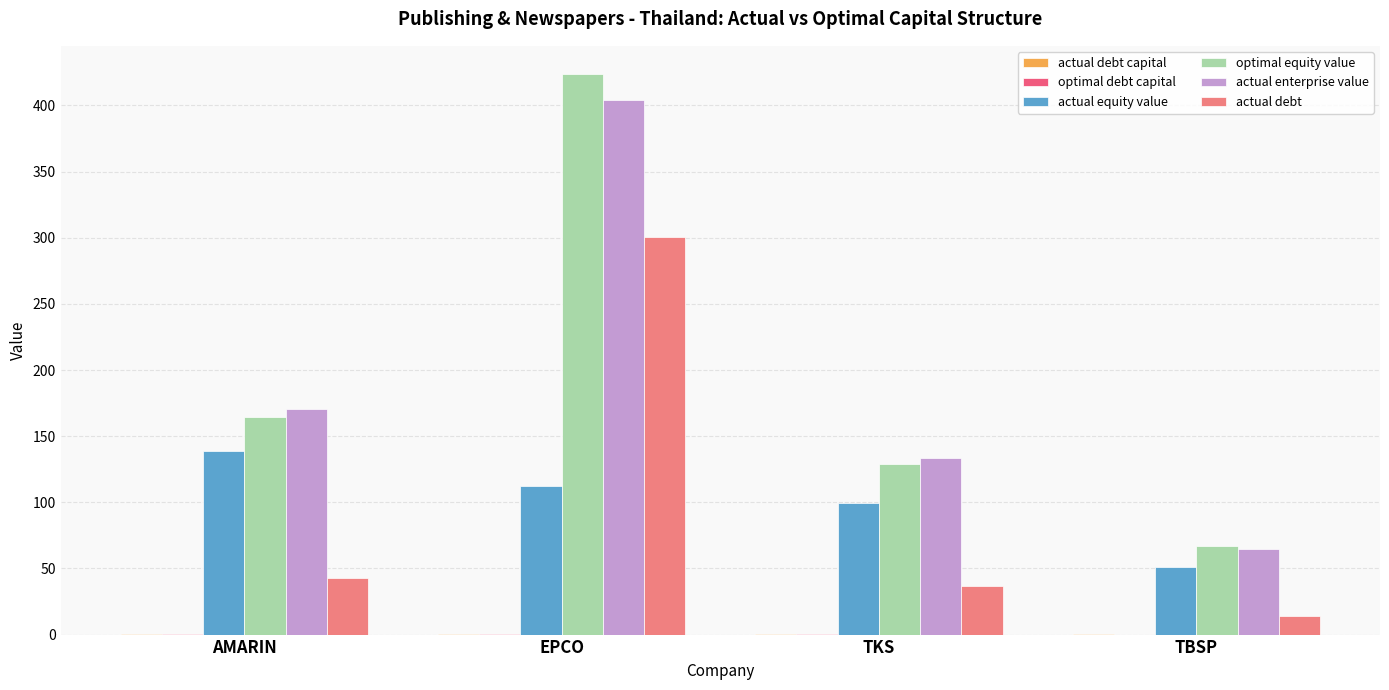

Which label corresponds to the smallest value in the chart?

TBSP